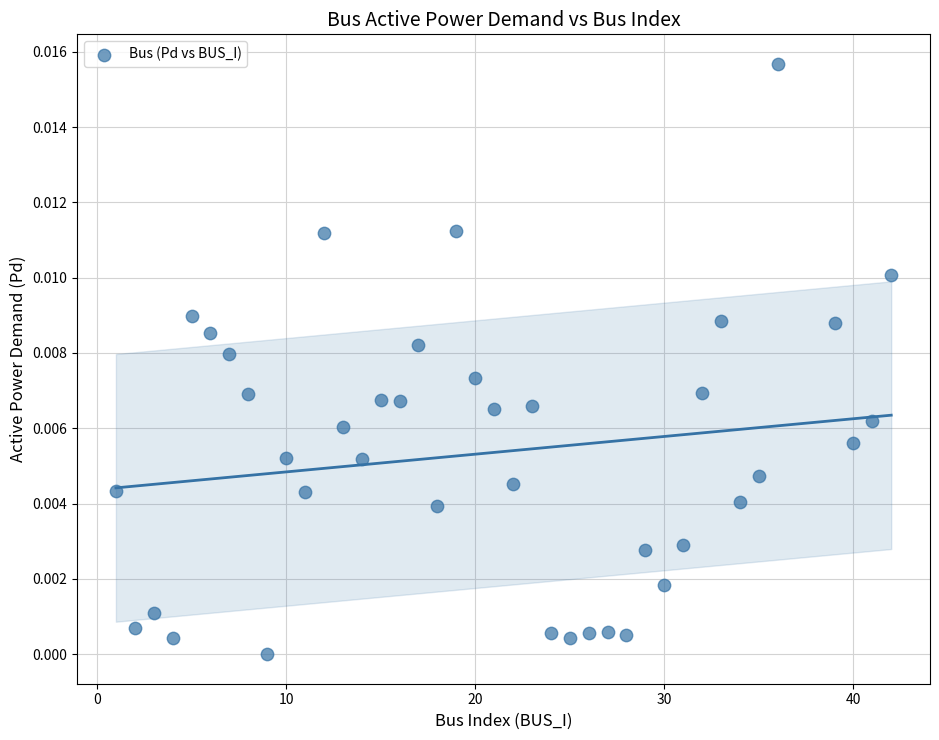

What is the range of X values (max minus min)?

41.0